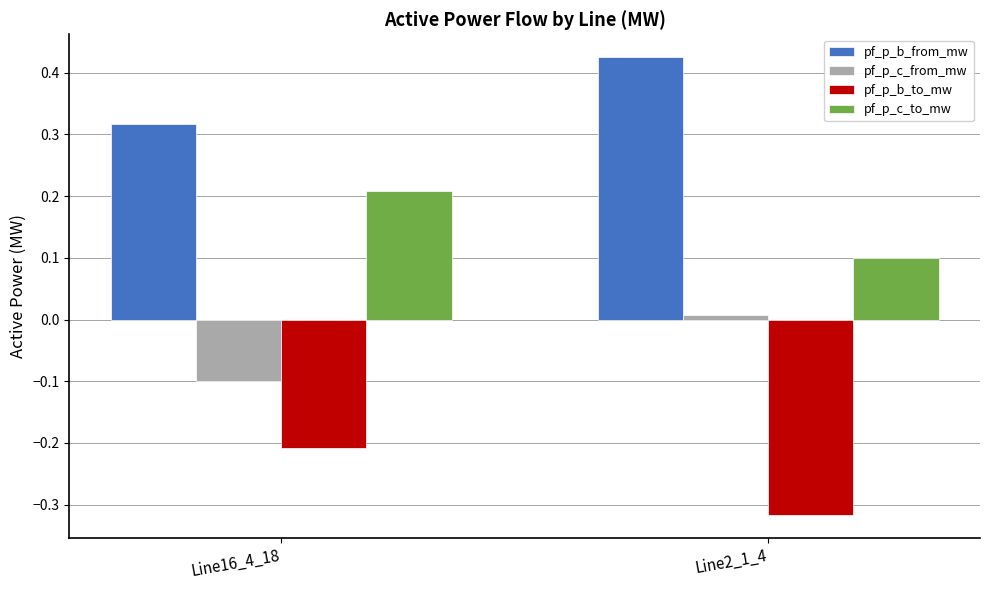

What is the difference between the highest and lowest values at Line16_4_18?

0.5